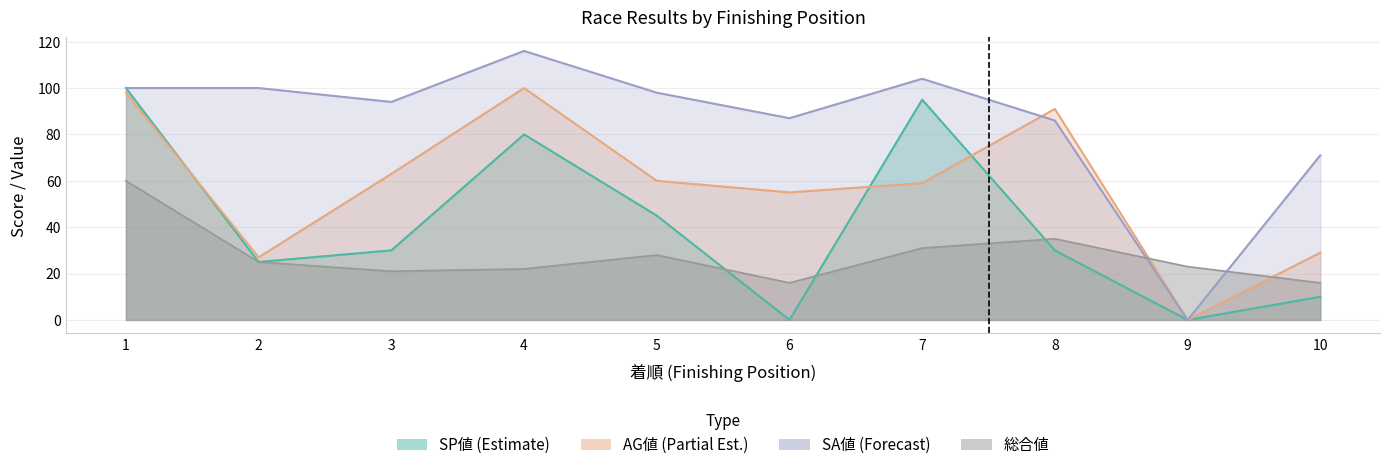

At 10, list the series in order from smallest to largest.

SP値, 総合値, AG値, SA値